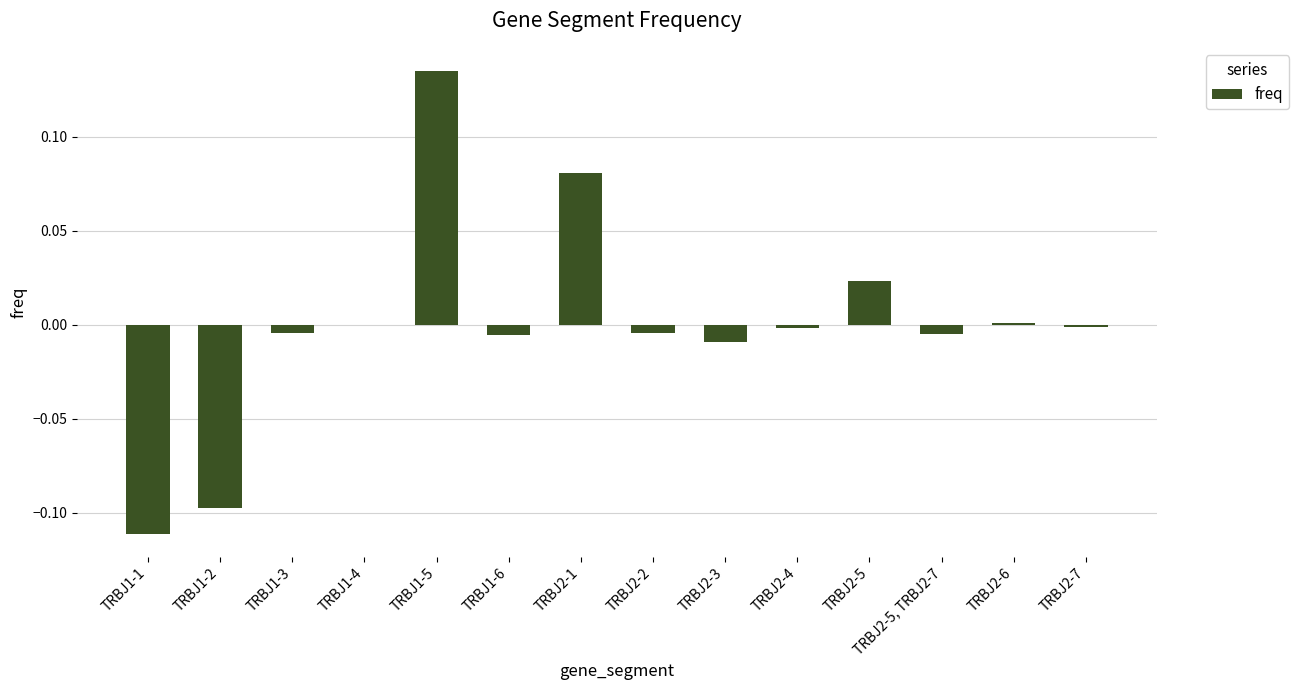

Which has a higher value, TRBJ2-3 or TRBJ1-5?

TRBJ1-5